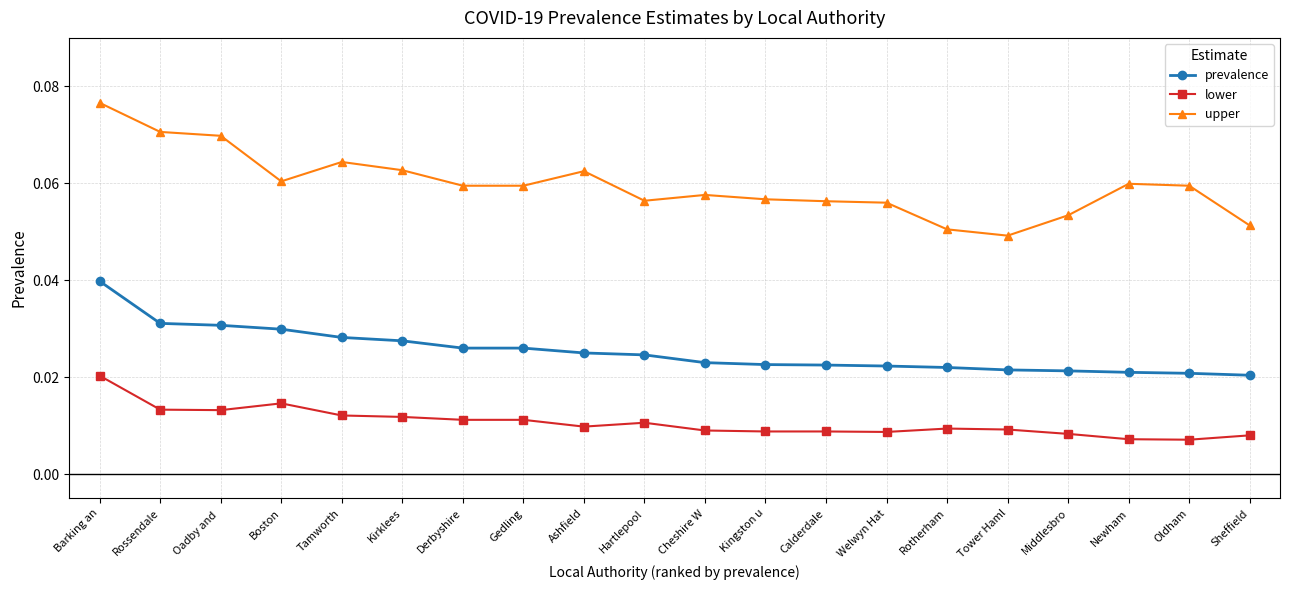

Count the prevalence values in the range 0 to 1.

20